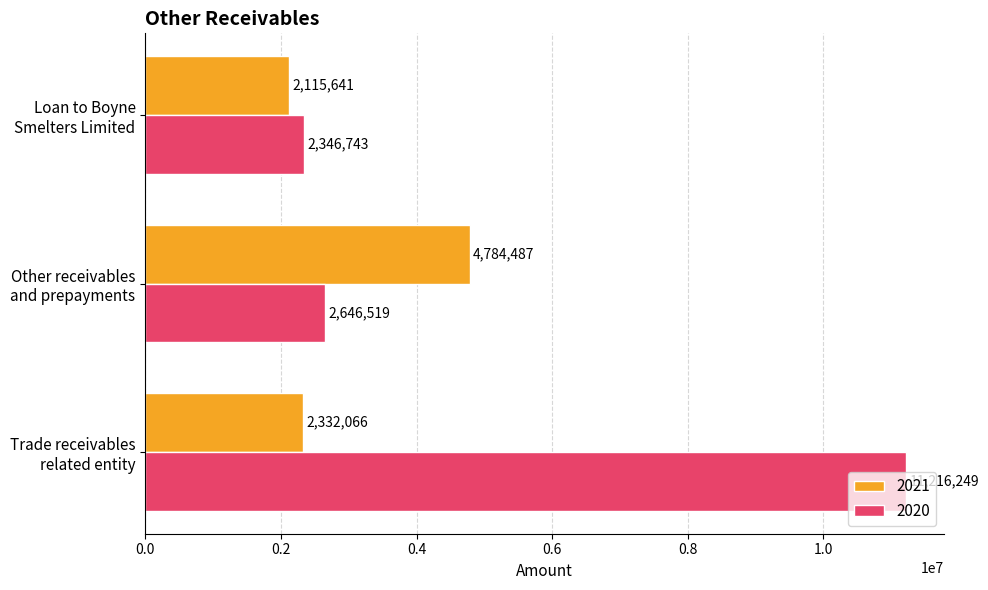

What is the difference between the second highest and minimum values in the 2021 series?

216425